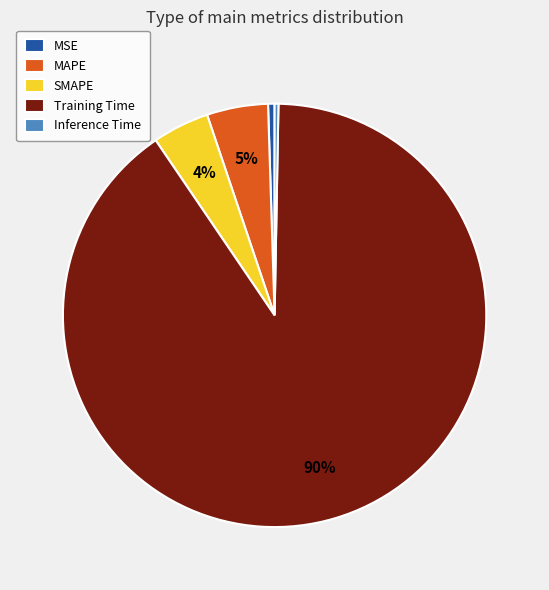

Count the number of slices in the pie.

5